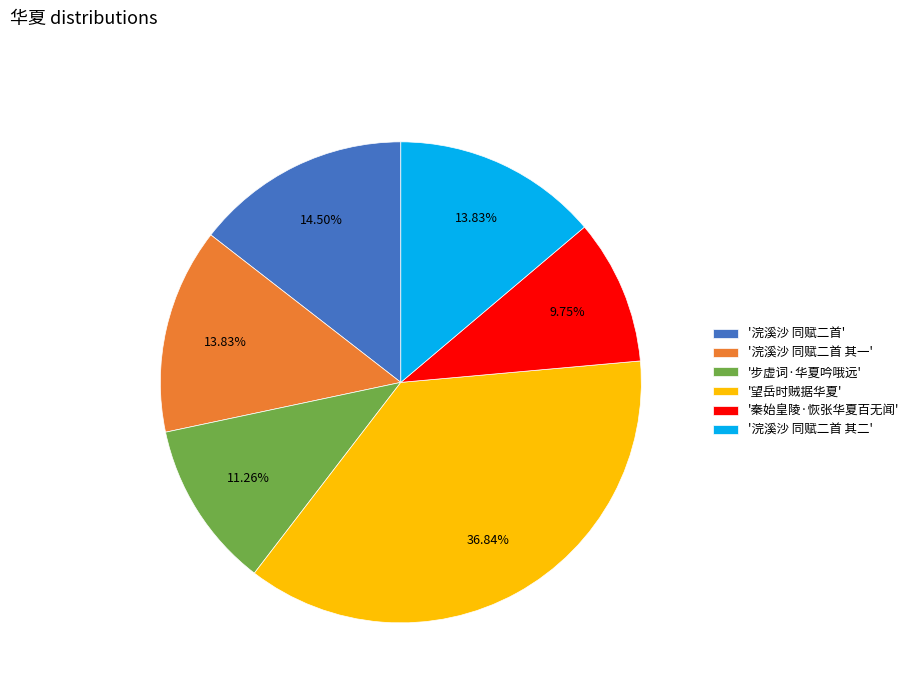

Between '步虚词·华夏吟哦远' and '浣溪沙 同赋二首', which is larger?

'浣溪沙 同赋二首'